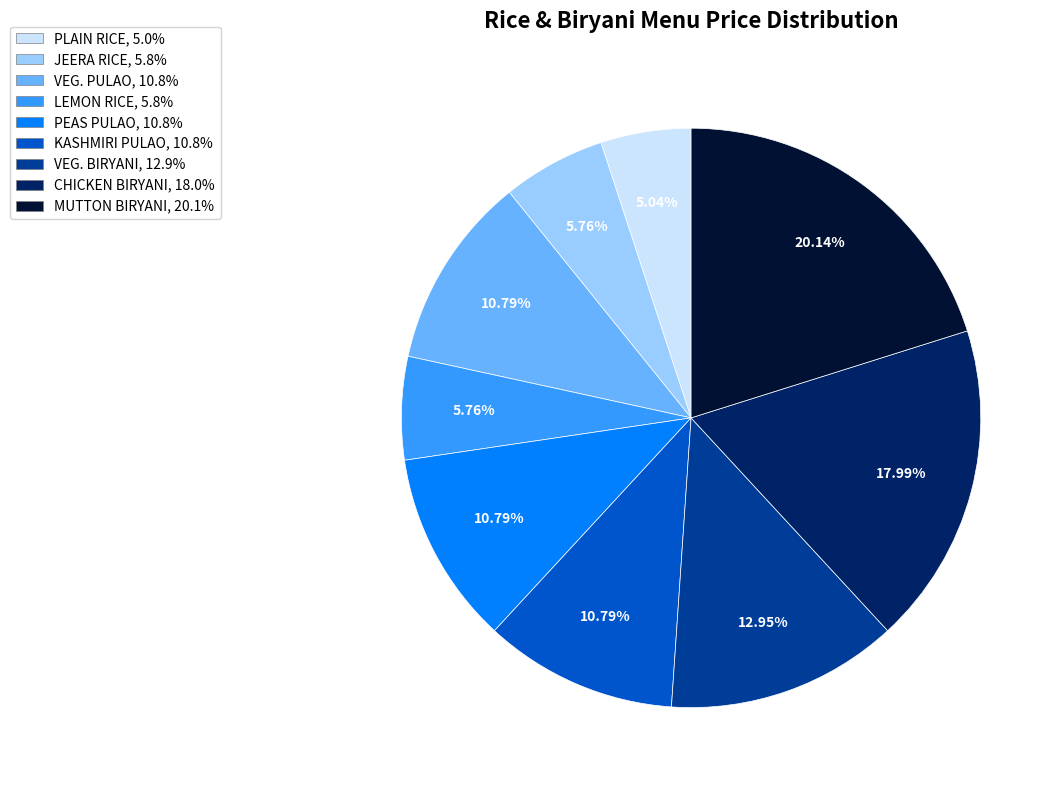

Which category has the biggest portion of the pie?

MUTTON BIRYANI